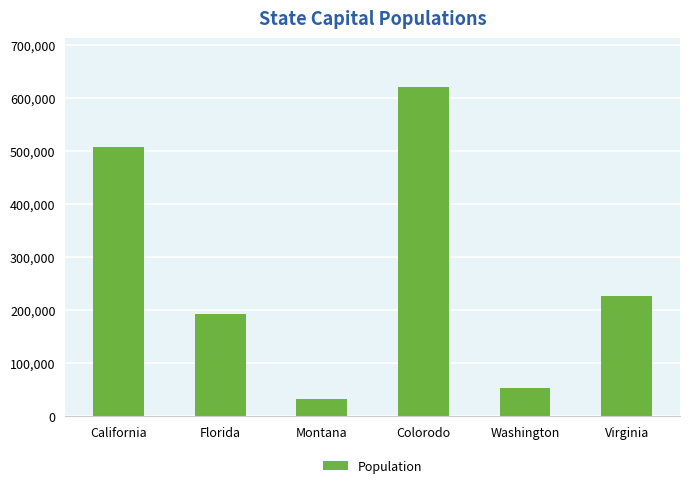

List the labels in order of value, largest first.

Colorodo, California, Virginia, Florida, Washington, Montana